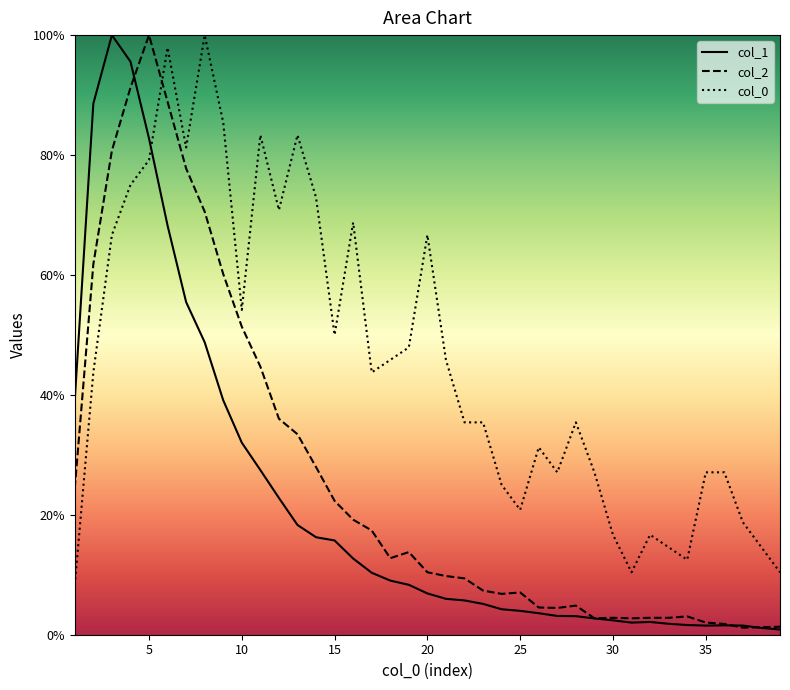

Reading left to right, transcribe all the data shown in this chart.

col_1: 1=39.2	2=88.6	3=100.0	4=95.6	5=82.8	6=68.2	7=55.5	8=48.8	9=39.1	10=32.0	11=27.5	12=22.8	13=18.3	14=16.3	15=15.7	16=12.7	17=10.3	18=9.0	19=8.3	20=6.9	21=6.0	22=5.7	23=5.1	24=4.2	25=4.0	26=3.6	27=3.1	28=3.1	29=2.7	30=2.4	31=2.0	32=2.1	33=1.8	34=1.6	35=1.5	36=1.6	37=1.5	38=1.1	39=0.9
col_2: 1=24.4	2=61.8	3=80.7	4=91.2	5=100.0	6=88.9	7=77.8	8=70.6	9=60.1	10=51.4	11=44.7	12=36.0	13=33.4	14=28.0	15=22.3	16=19.2	17=17.4	18=12.8	19=13.8	20=10.4	21=9.8	22=9.4	23=7.4	24=6.8	25=7.0	26=4.5	27=4.5	28=4.9	29=2.7	30=2.8	31=2.7	32=2.8	33=2.8	34=3.1	35=2.0	36=1.8	37=1.2	38=1.3	39=1.3
col_0: 1=8.3	2=43.8	3=66.7	4=75.0	5=79.2	6=97.9	7=81.2	8=100.0	9=85.4	10=54.2	11=83.3	12=70.8	13=83.3	14=72.9	15=50.0	16=68.8	17=43.8	18=45.8	19=47.9	20=66.7	21=45.8	22=35.4	23=35.4	24=25.0	25=20.8	26=31.2	27=27.1	28=35.4	29=27.1	30=16.7	31=10.4	32=16.7	33=14.6	34=12.5	35=27.1	36=27.1	37=18.8	38=14.6	39=10.4